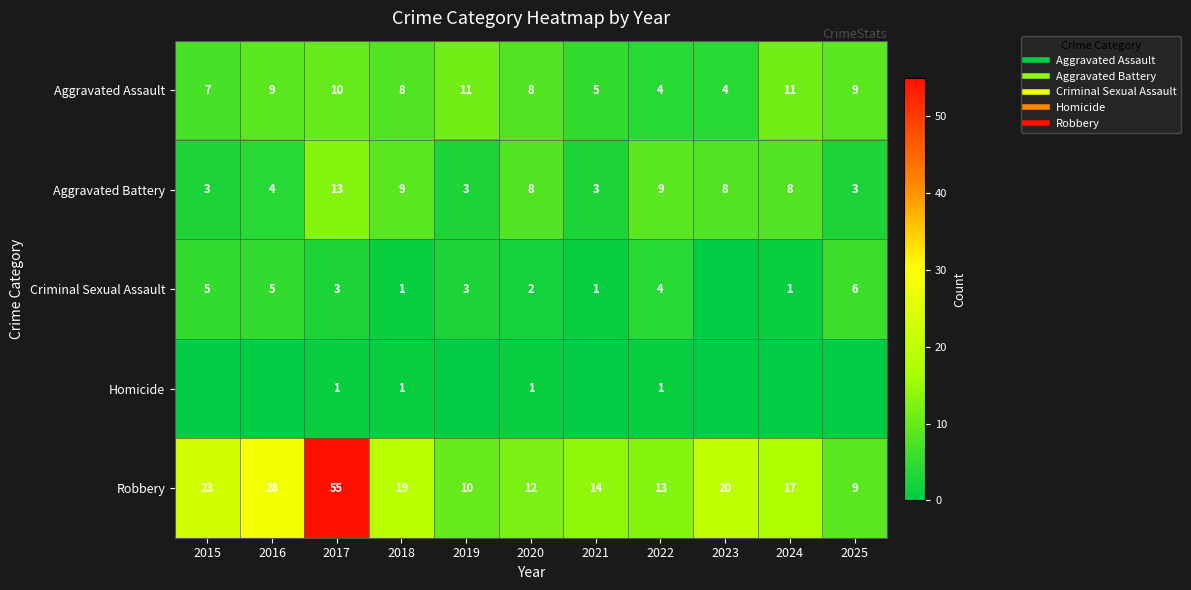

How many series are shown in this chart?

5